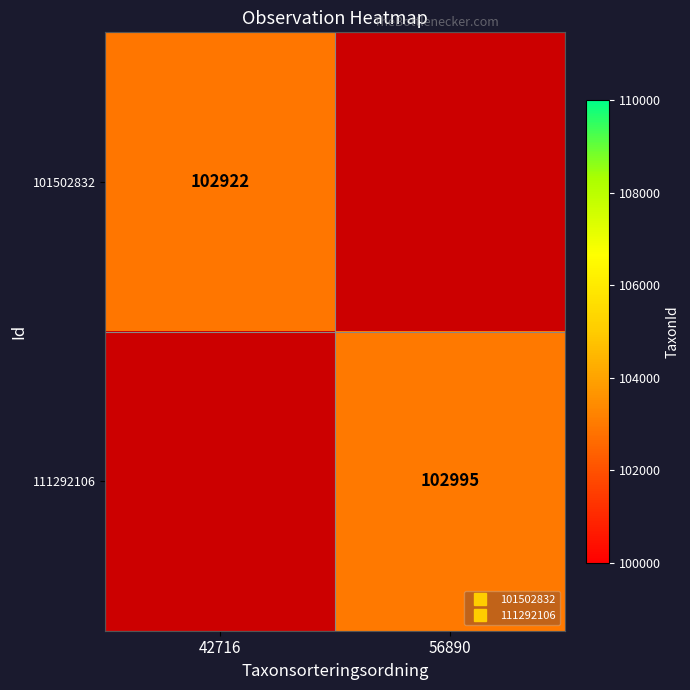

At 56890, list the series in order from largest to smallest.

101502832, 111292106